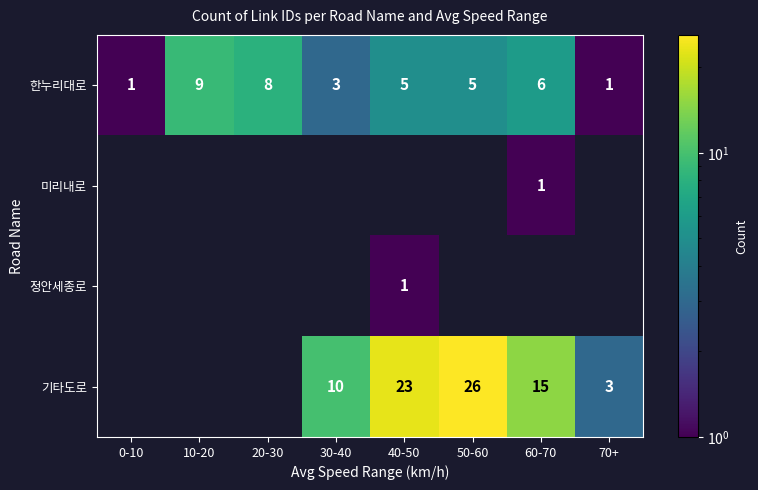

Which category has the highest value in the 한누리대로 series?

10-20